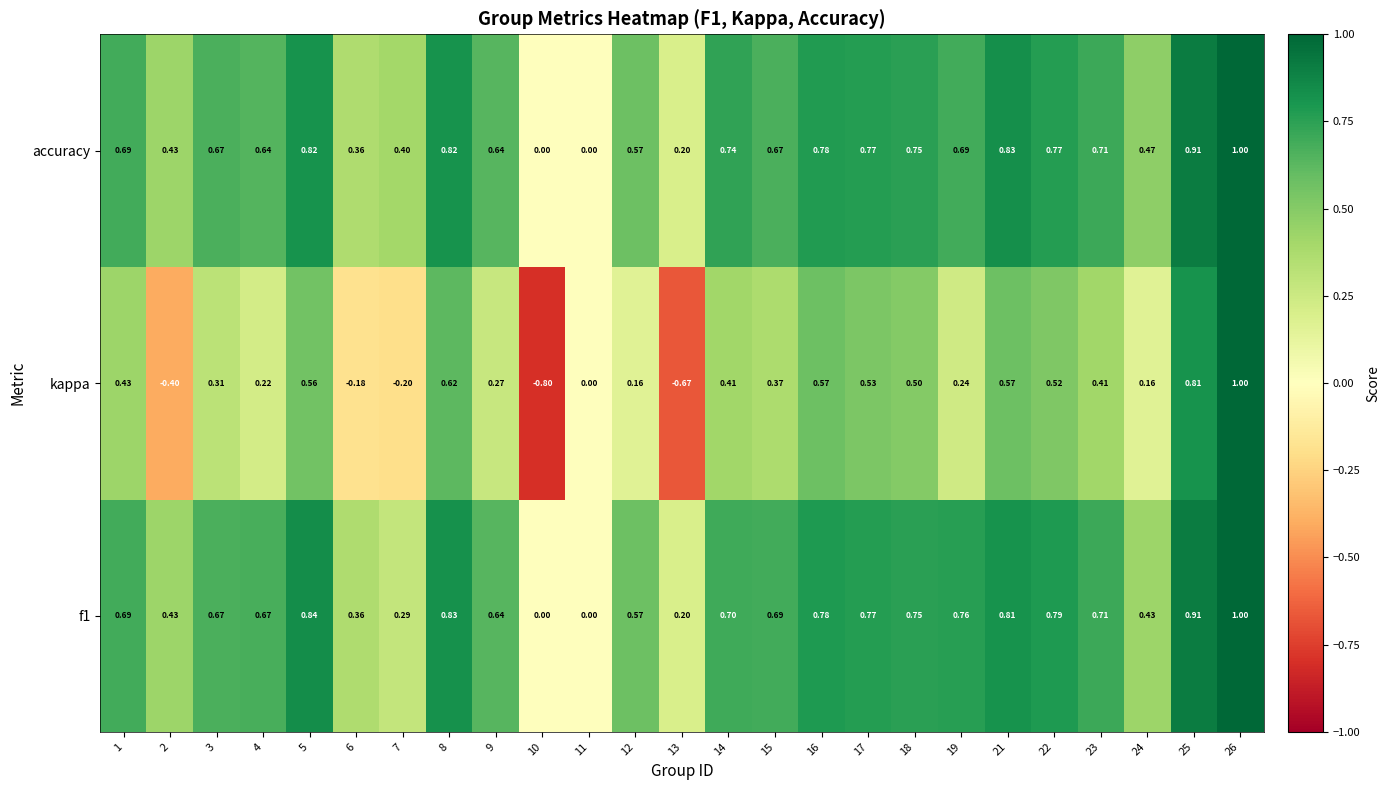

Between 3 and 23, which series saw the biggest shift?

kappa